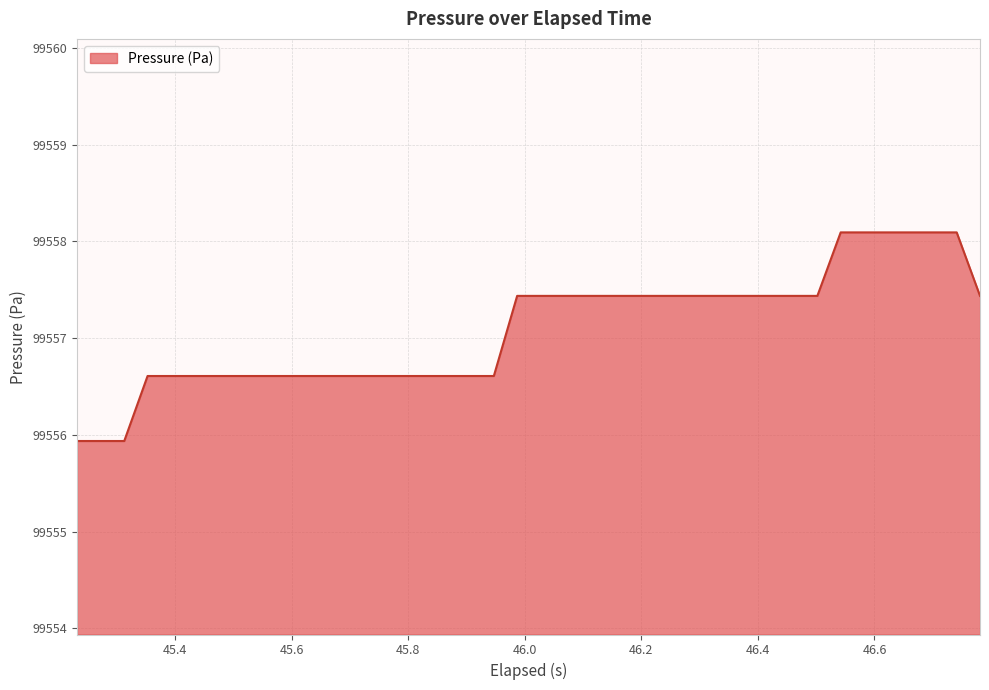

What is the maximum value shown in the chart?

99558.1